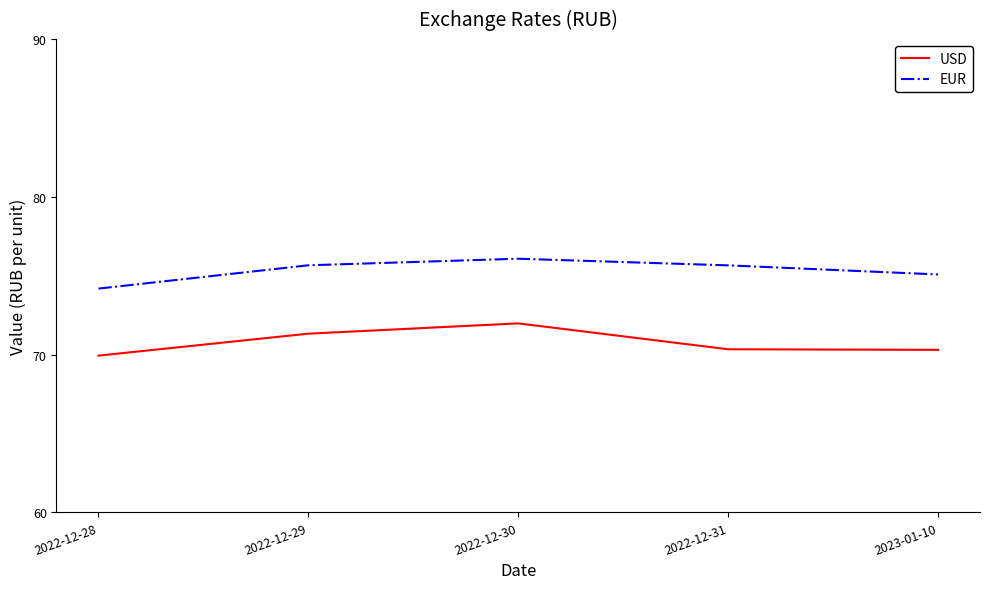

How many lines are shown in the chart?

2